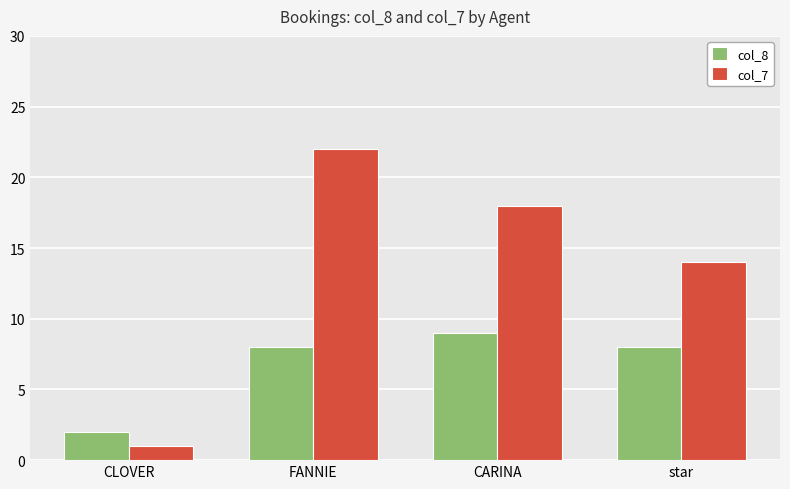

The value of col_7 at FANNIE is 22. True or false?

True